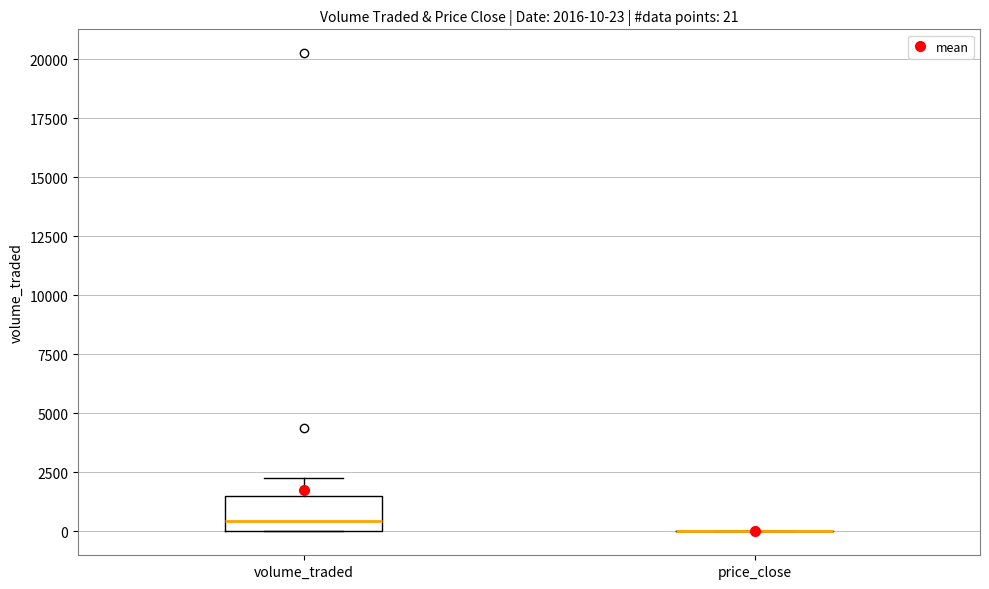

Which box is the tallest, from its lower edge to its upper edge?

volume_traded